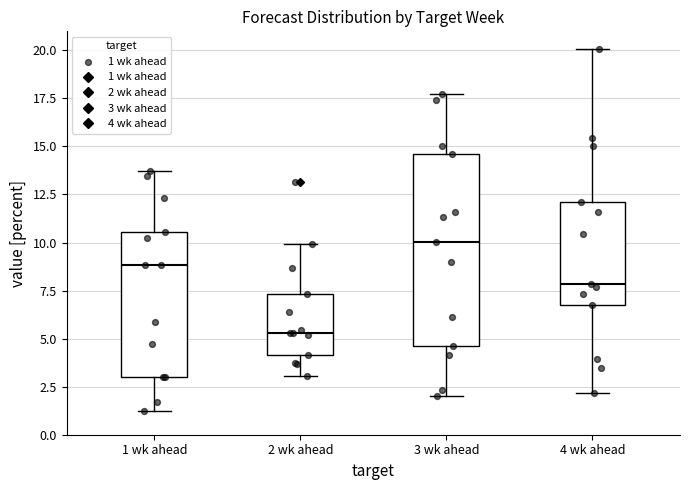

Which box has the highest median line?

3 wk ahead